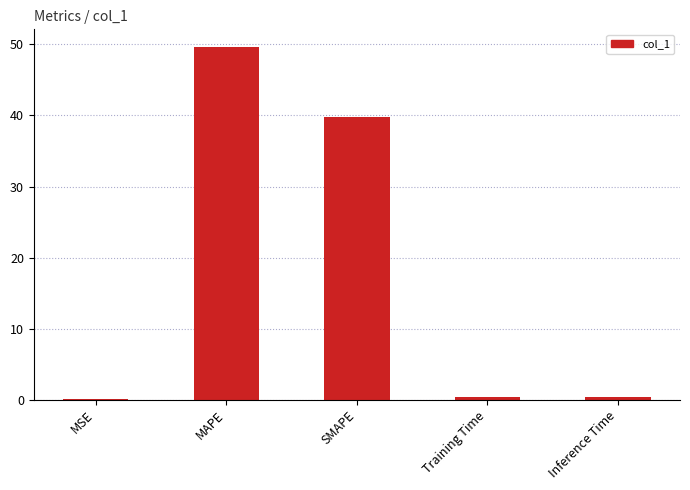

The value at SMAPE is 39.8. True or false?

True